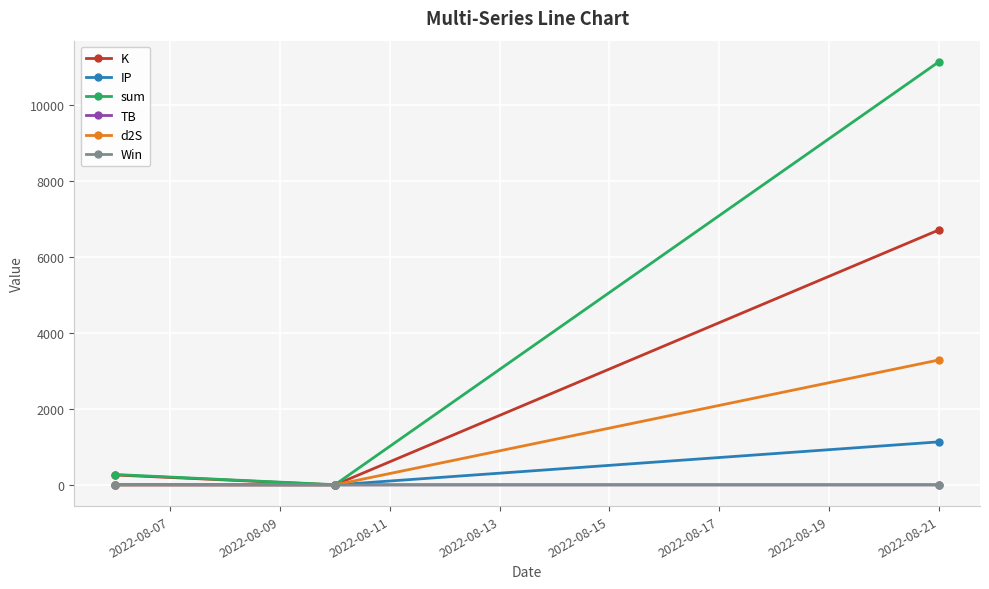

What are all the series names shown in the legend?

K, IP, sum, TB, d2S, Win